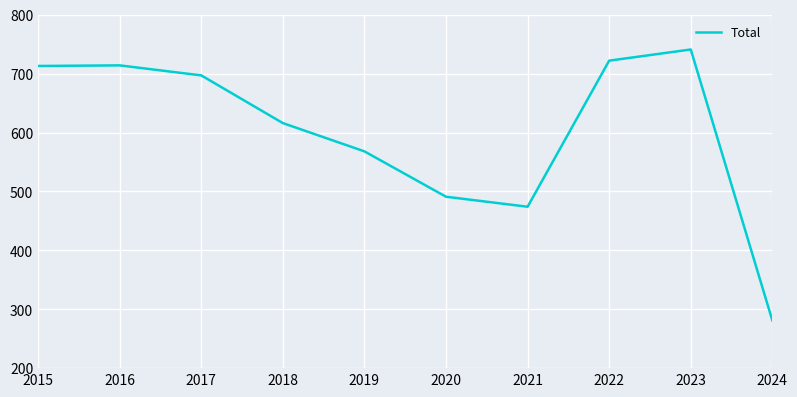

What is the sum of the values at 2016 and 2018?

1330